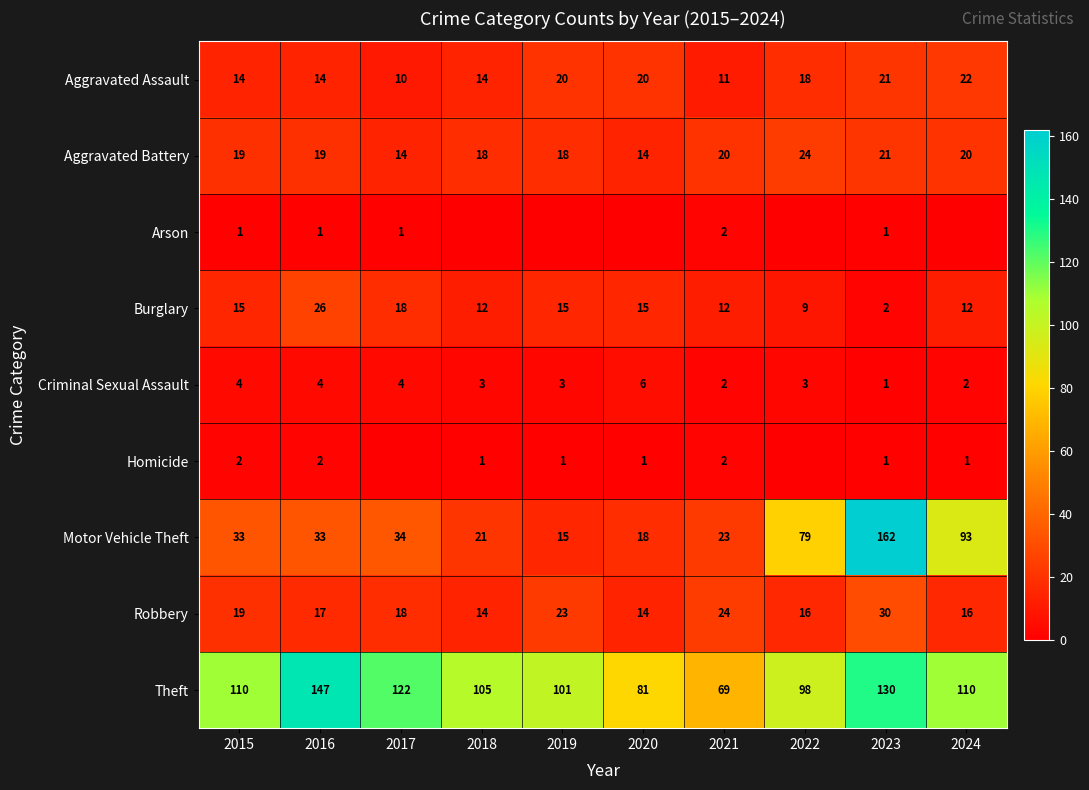

What is the spread (max minus min) of values at 2021?

67